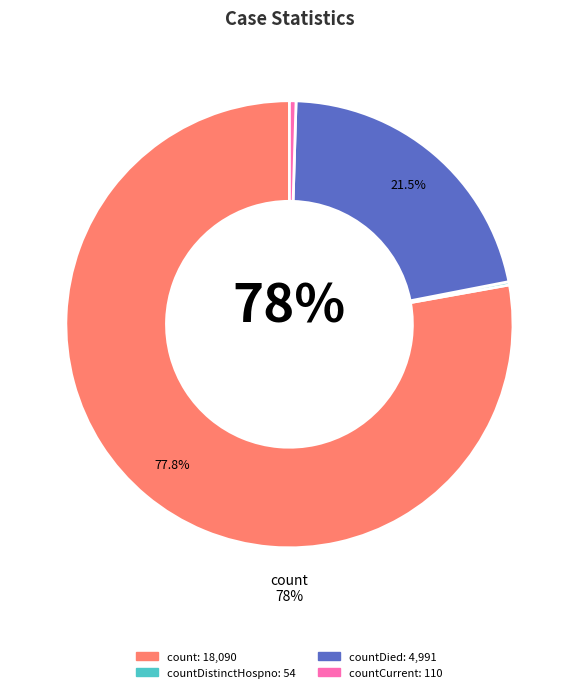

Is there any slice that represents more than half of the pie?

Yes